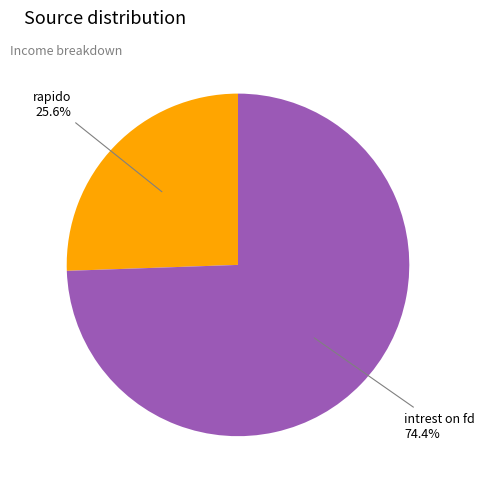

Does any single category account for the majority?

Yes